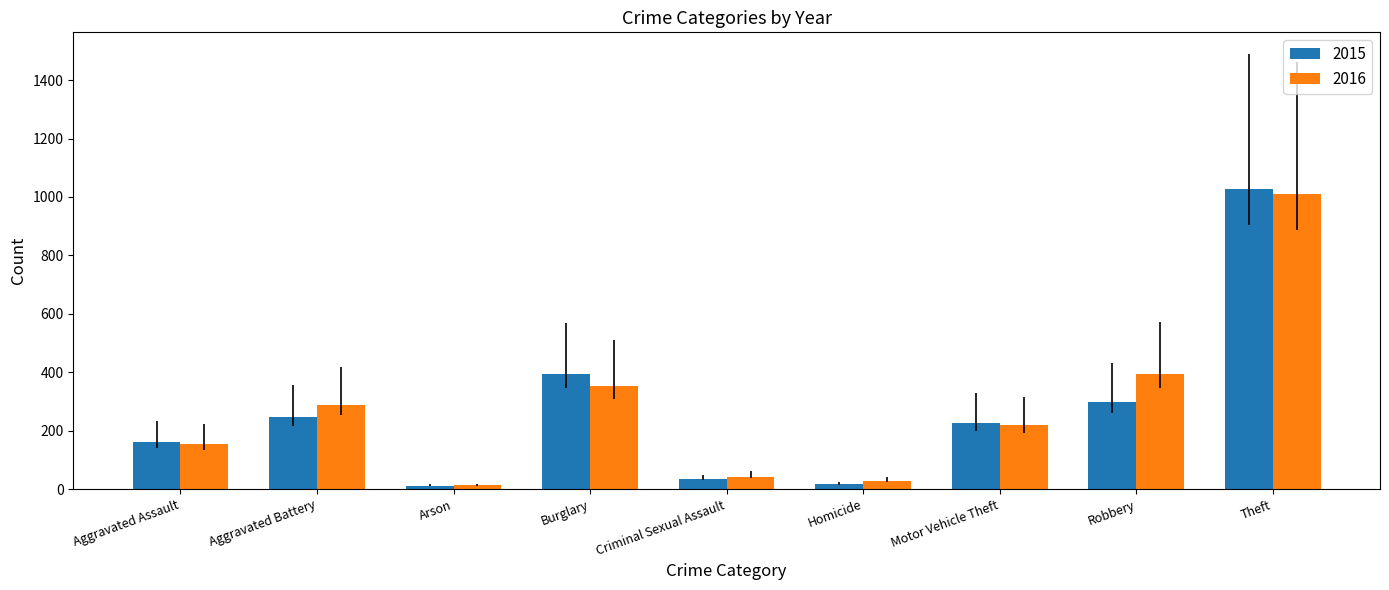

What is the spread (max minus min) of values at Aggravated Assault?

6